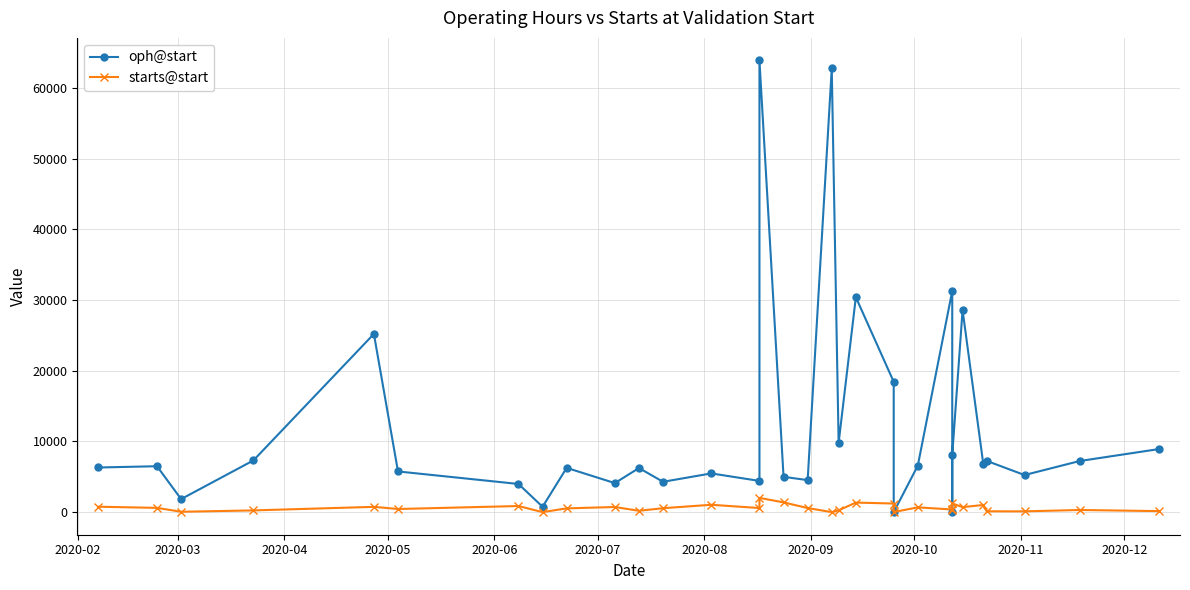

How many values in the oph@start series exceed 6494?

15